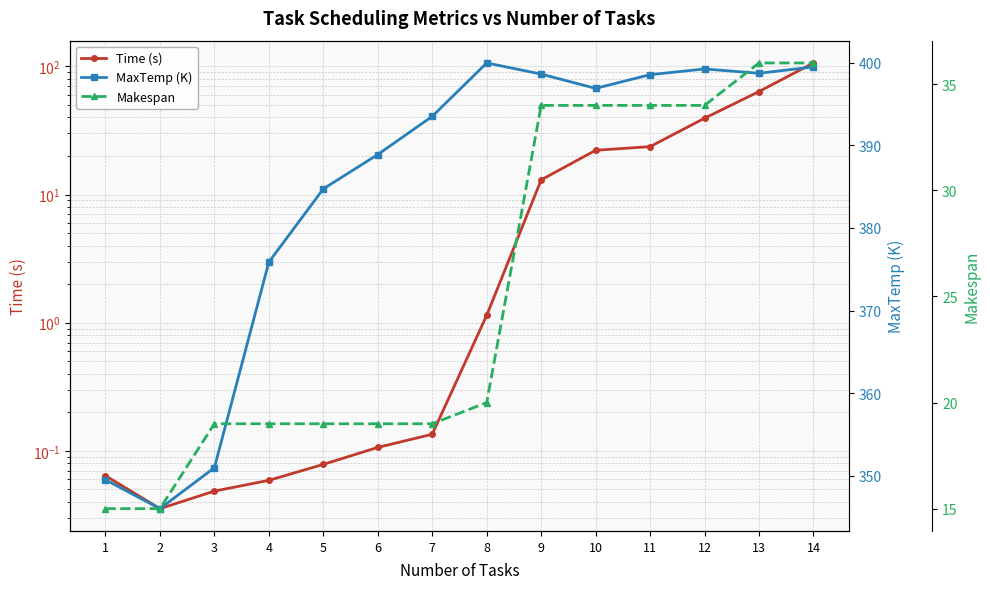

At which label does MaxTemp (K) first exceed 396?

8